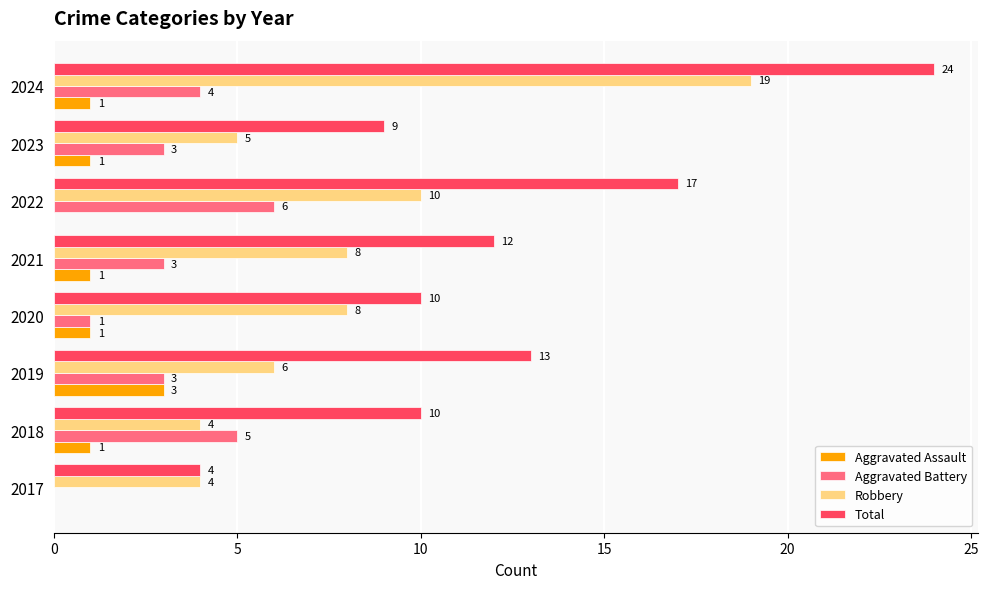

How many Aggravated Assault values are between 1 and 2?

5